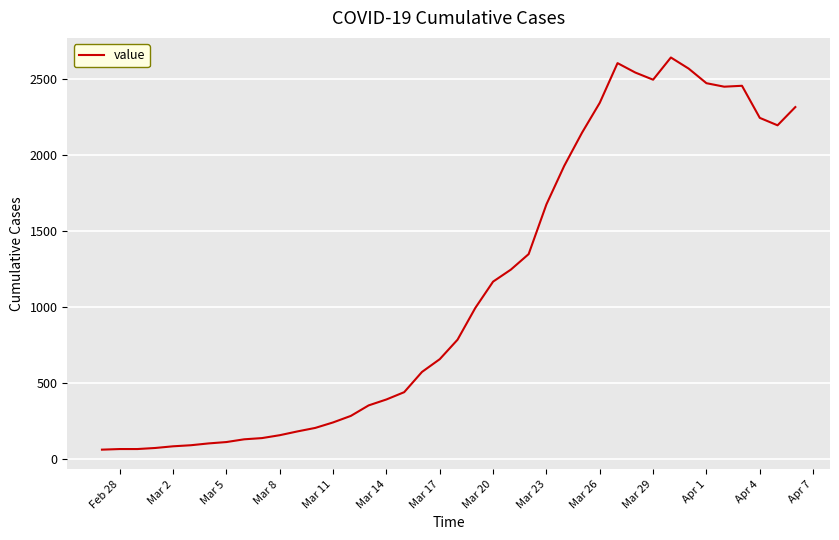

What is the difference between the maximum and minimum values?

2579